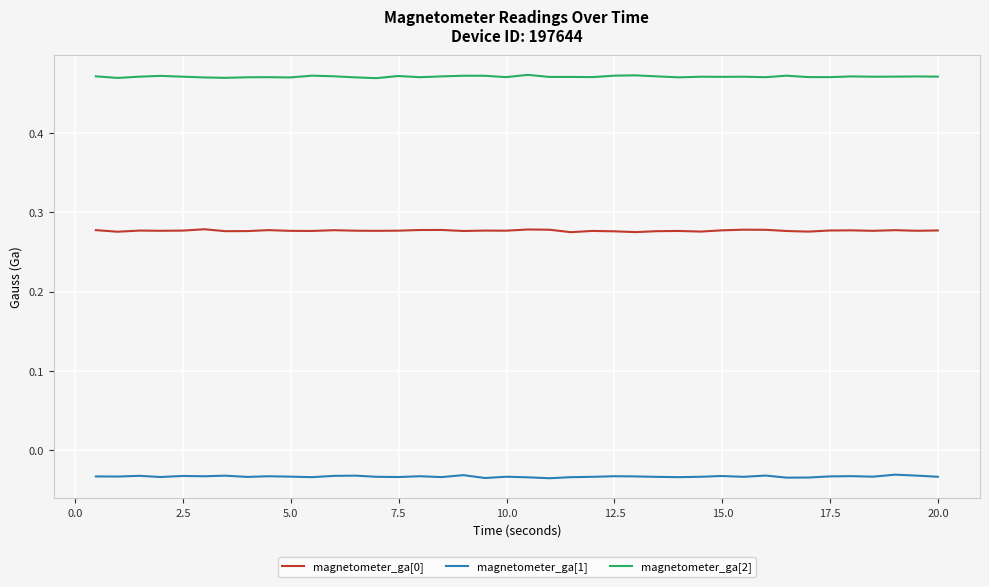

True or false: magnetometer_ga[0] and magnetometer_ga[1] cross at least once.

False